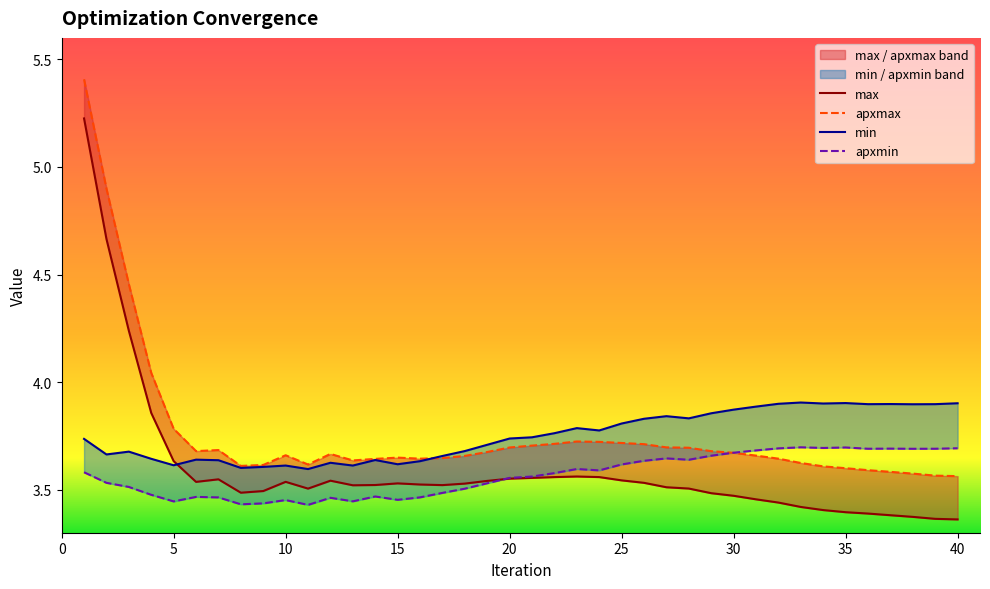

Does the chart display data point markers on the line(s)?

No